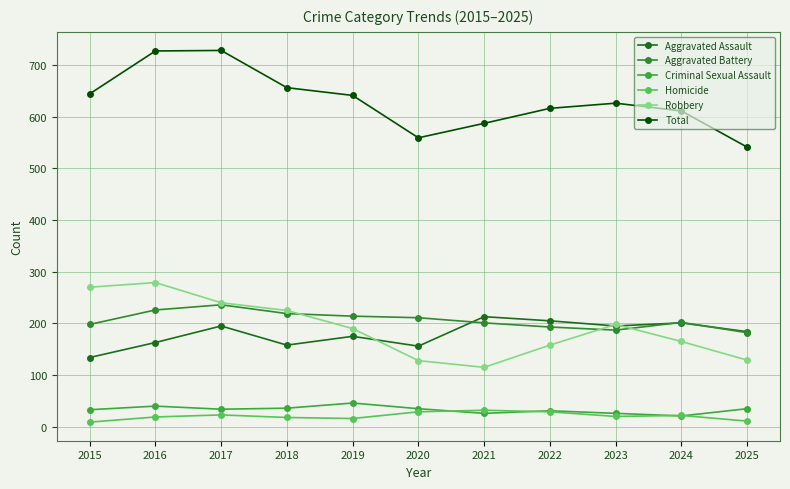

How many data points does each series have?

11